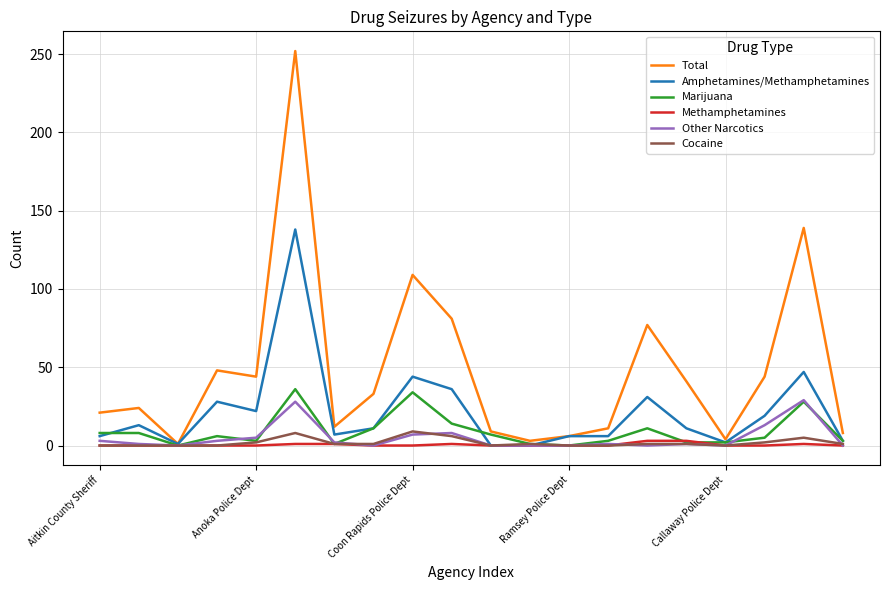

At how many categories does at least one series exceed 156?

1